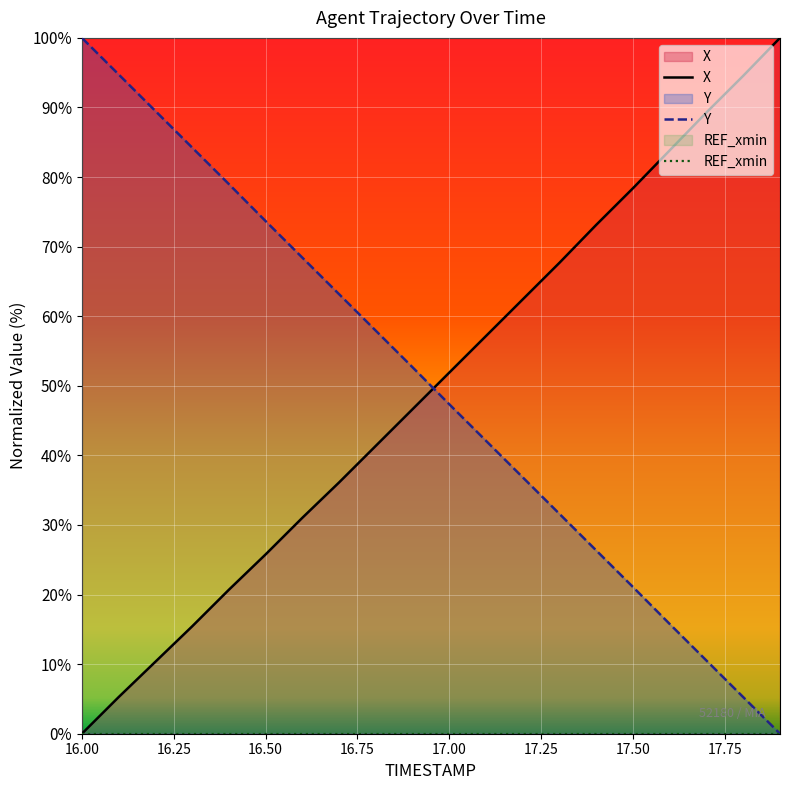

What is the label of the 15th point from the right?

16.5